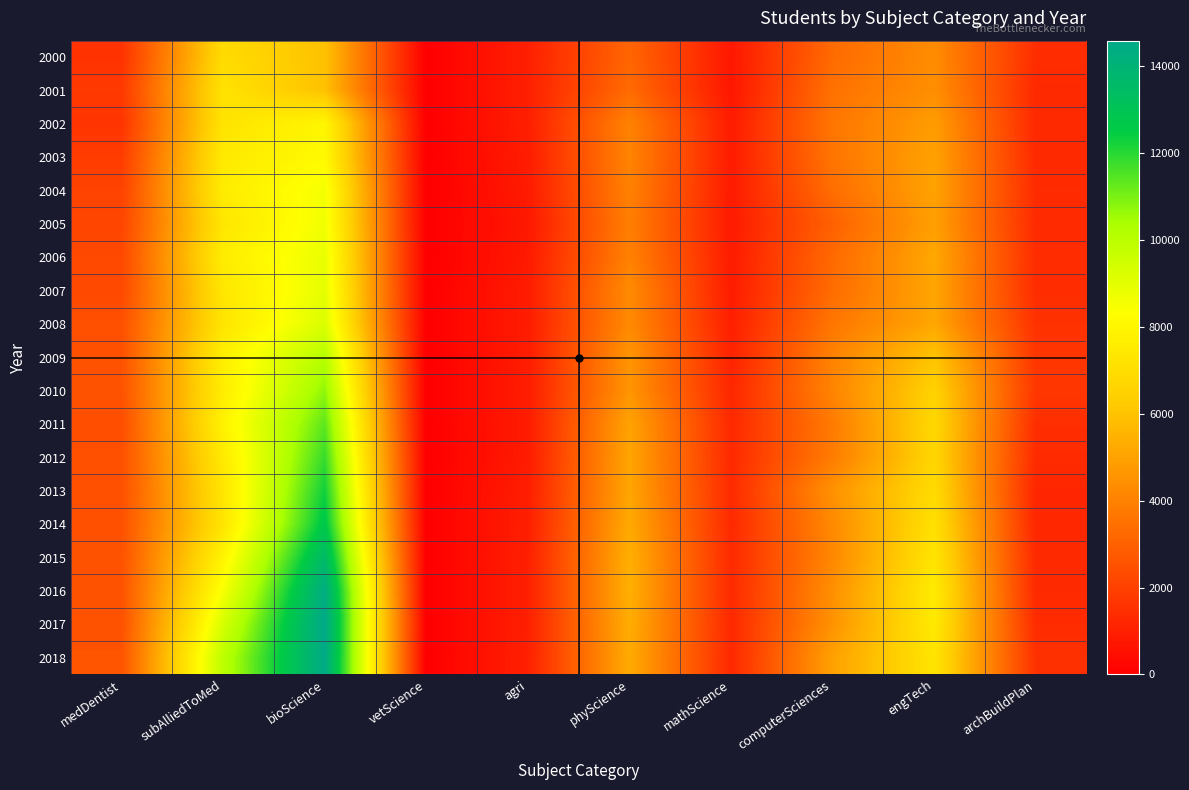

Which label corresponds to the largest value in the chart?

bioScience